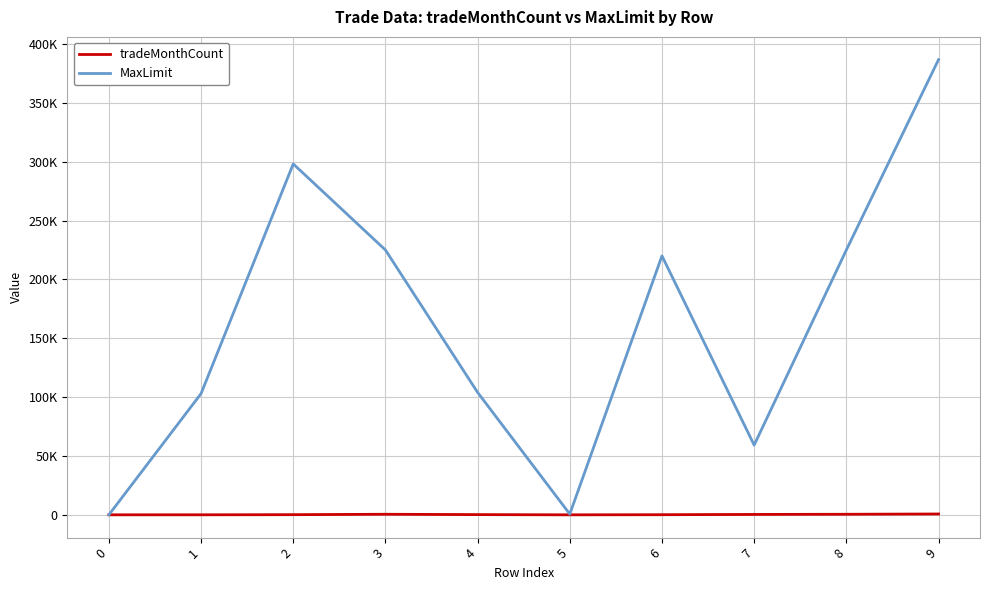

What is the minimum value shown in the chart?

1